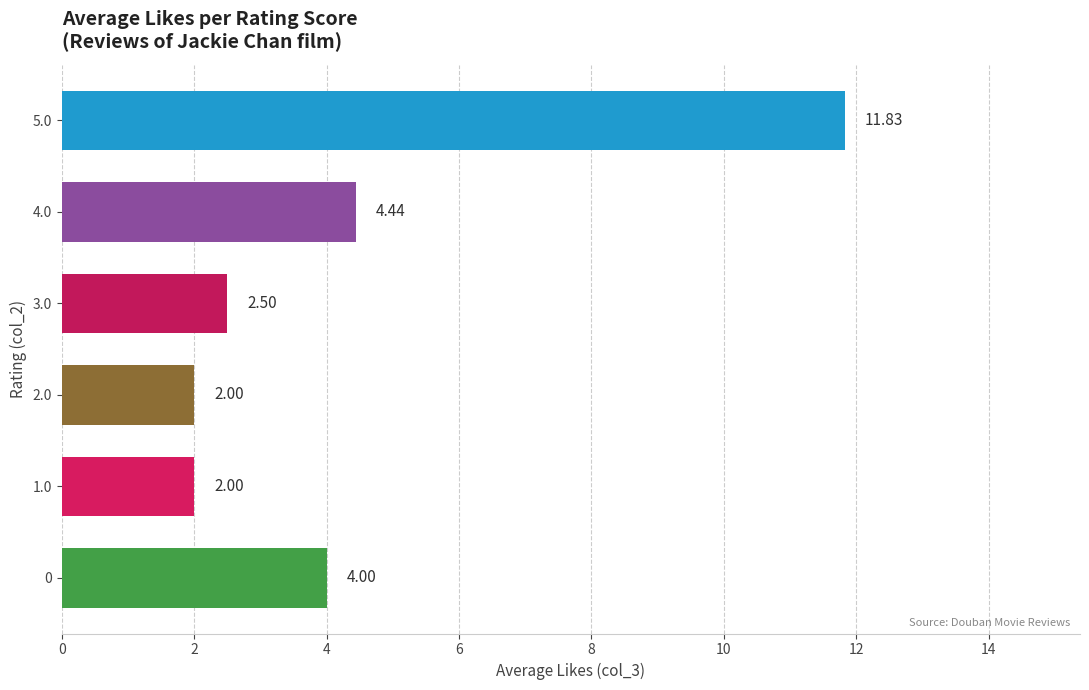

What is the difference between the second highest and second lowest values?

2.4